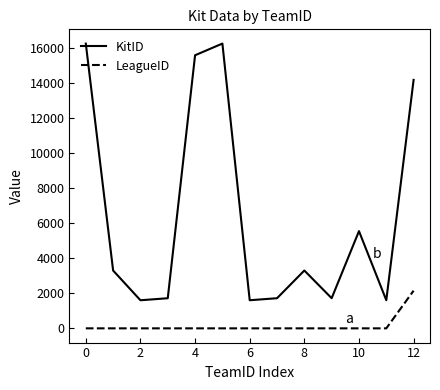

Rank the series by their average value, from lowest to highest.

LeagueID, KitID